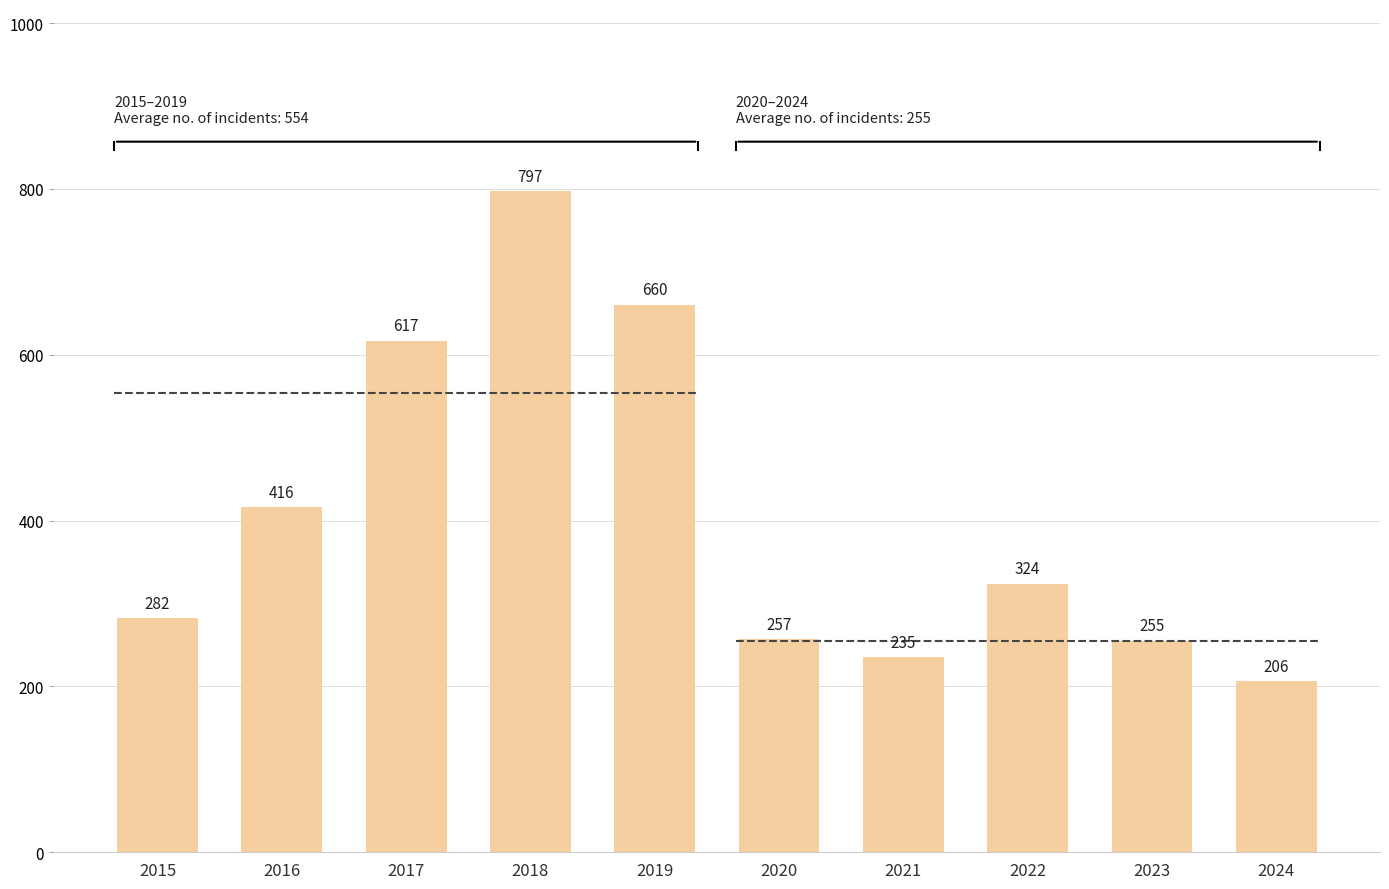

Read the value at 2016.

416